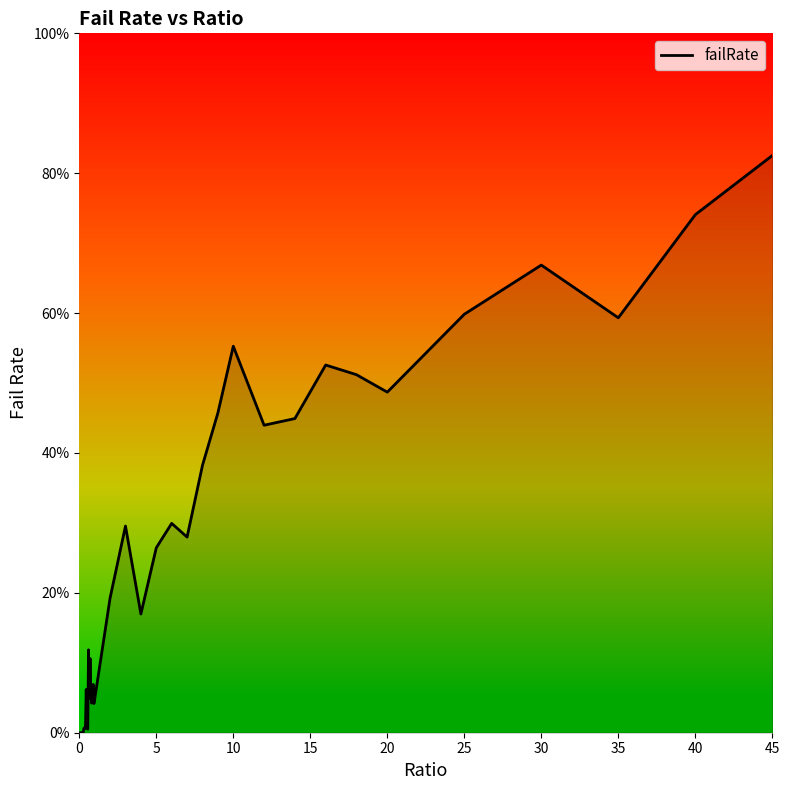

Does the chart display data point markers on the line(s)?

No